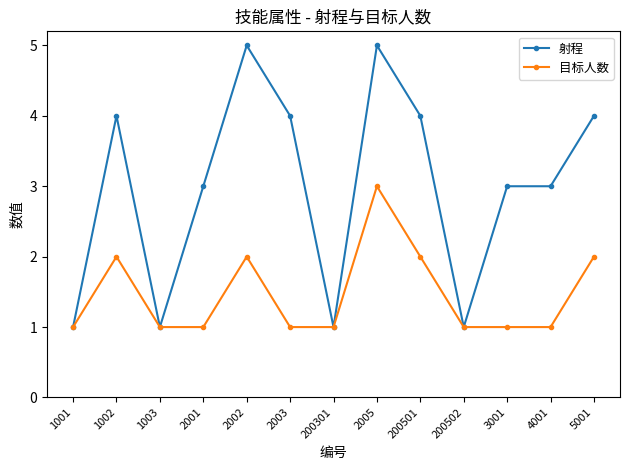

What is the label of the 13th point from the left?

5001